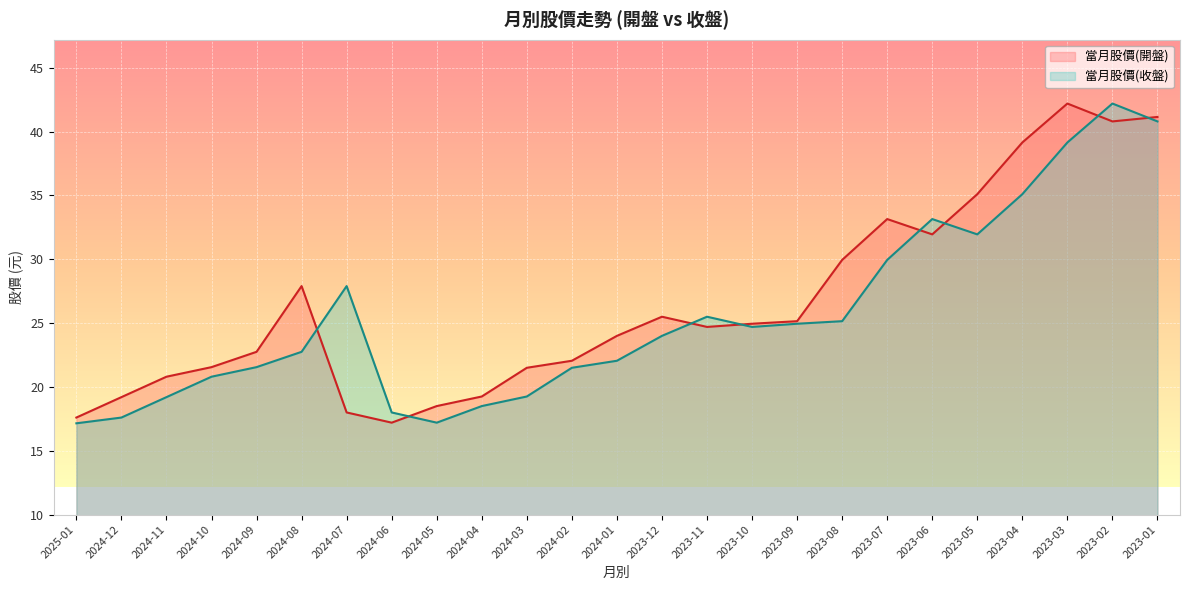

At how many categories does at least one series exceed 20?

20